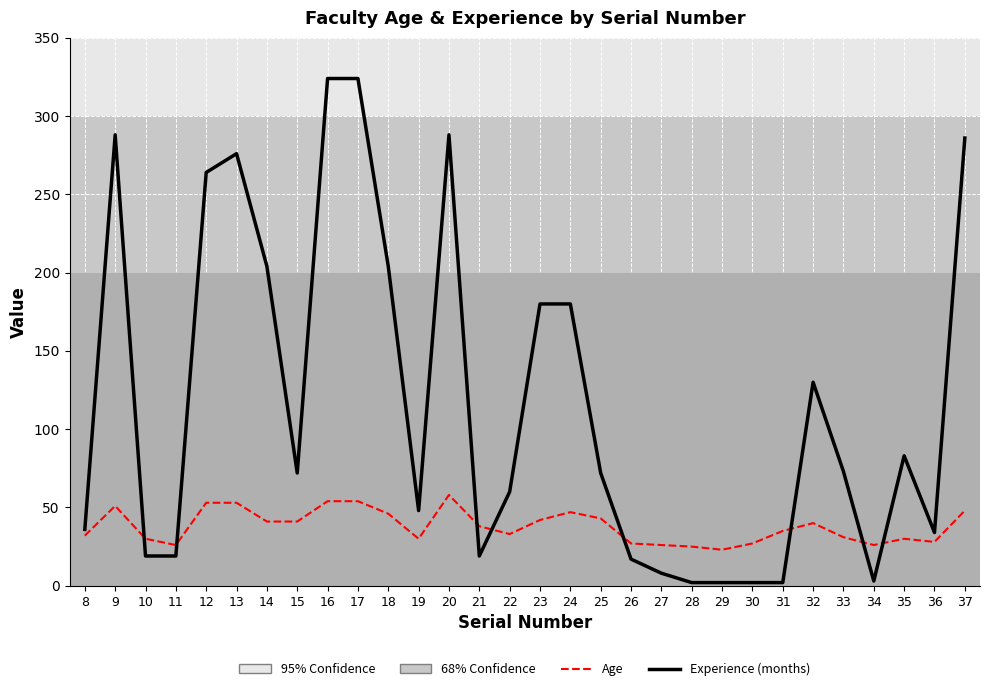

Which series has the largest total across all categories?

Experience (months)